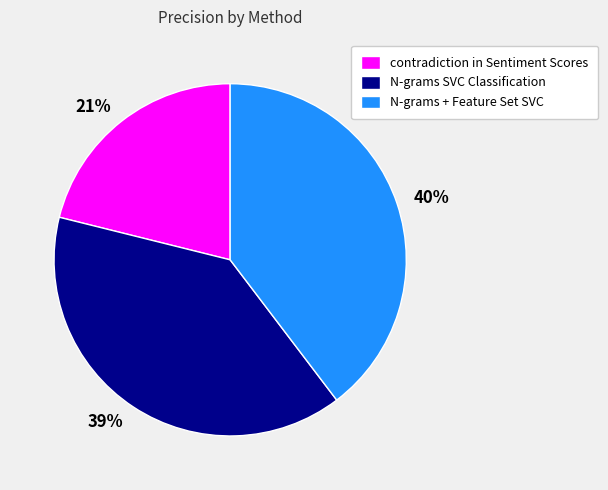

Which slice is the smallest?

contradiction in Sentiment Scores